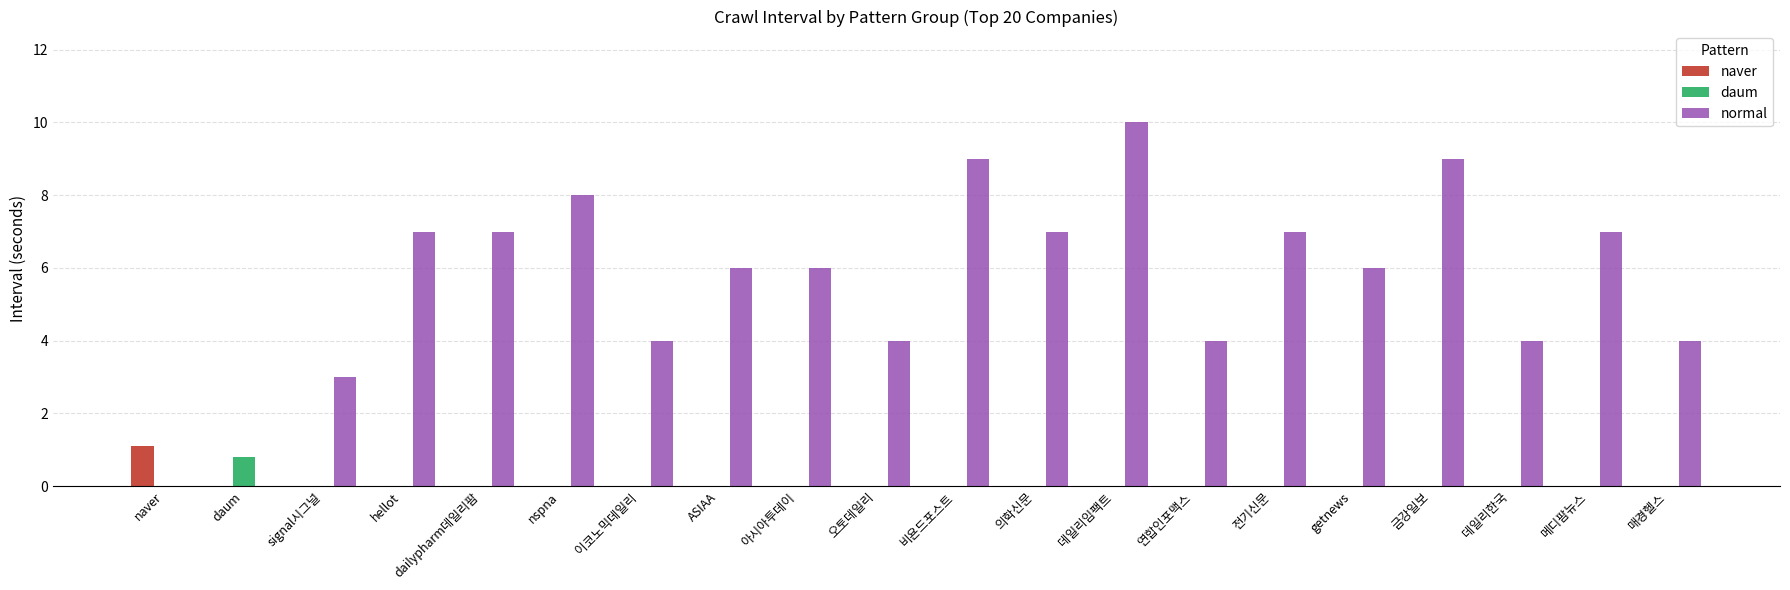

What is the highest value of the normal series?

10.0